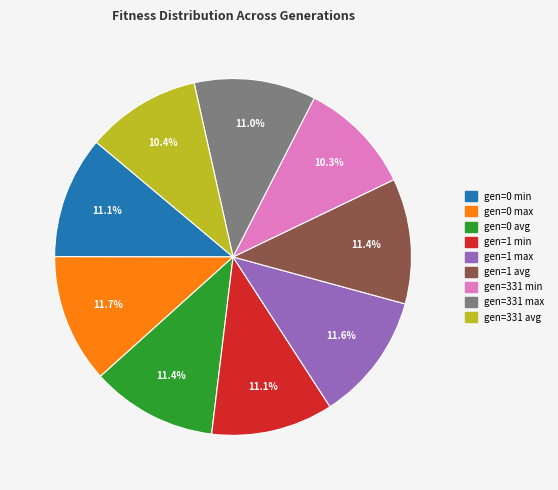

True or false: gen=331 avg accounts for 5% of the total.

False